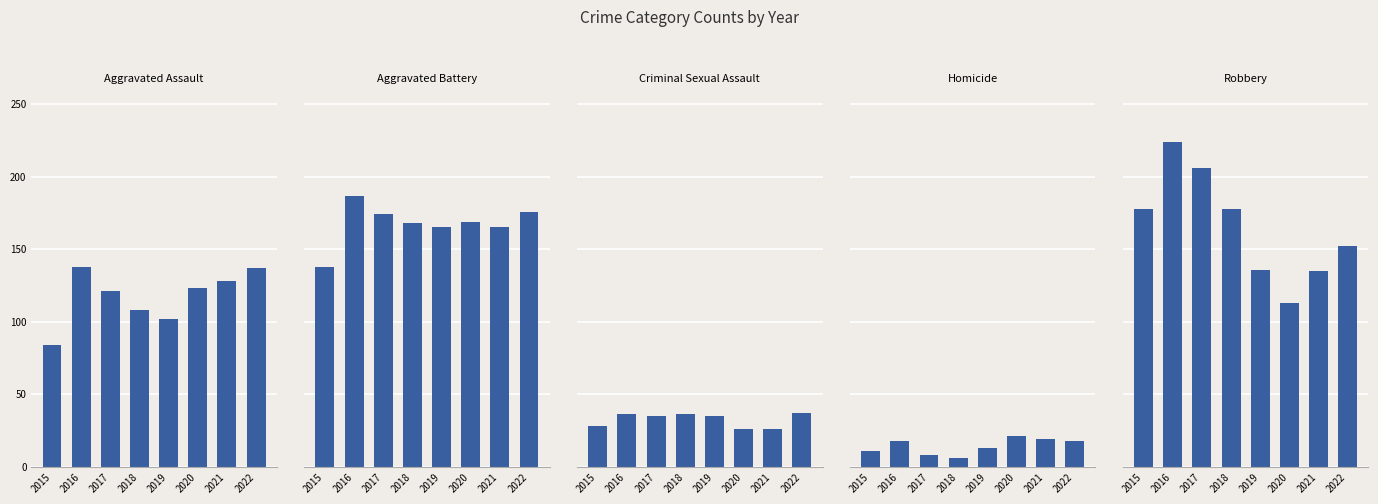

At how many categories does at least one series exceed 180?

2